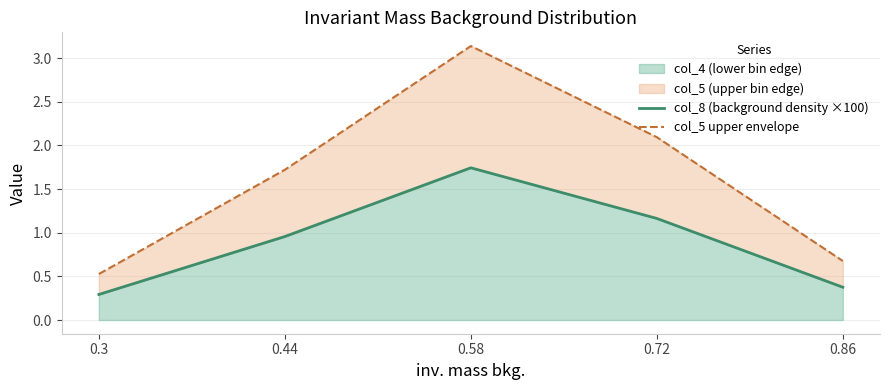

List the series in order of their peak value, lowest first.

col_8 (background density ×100), col_5 upper envelope